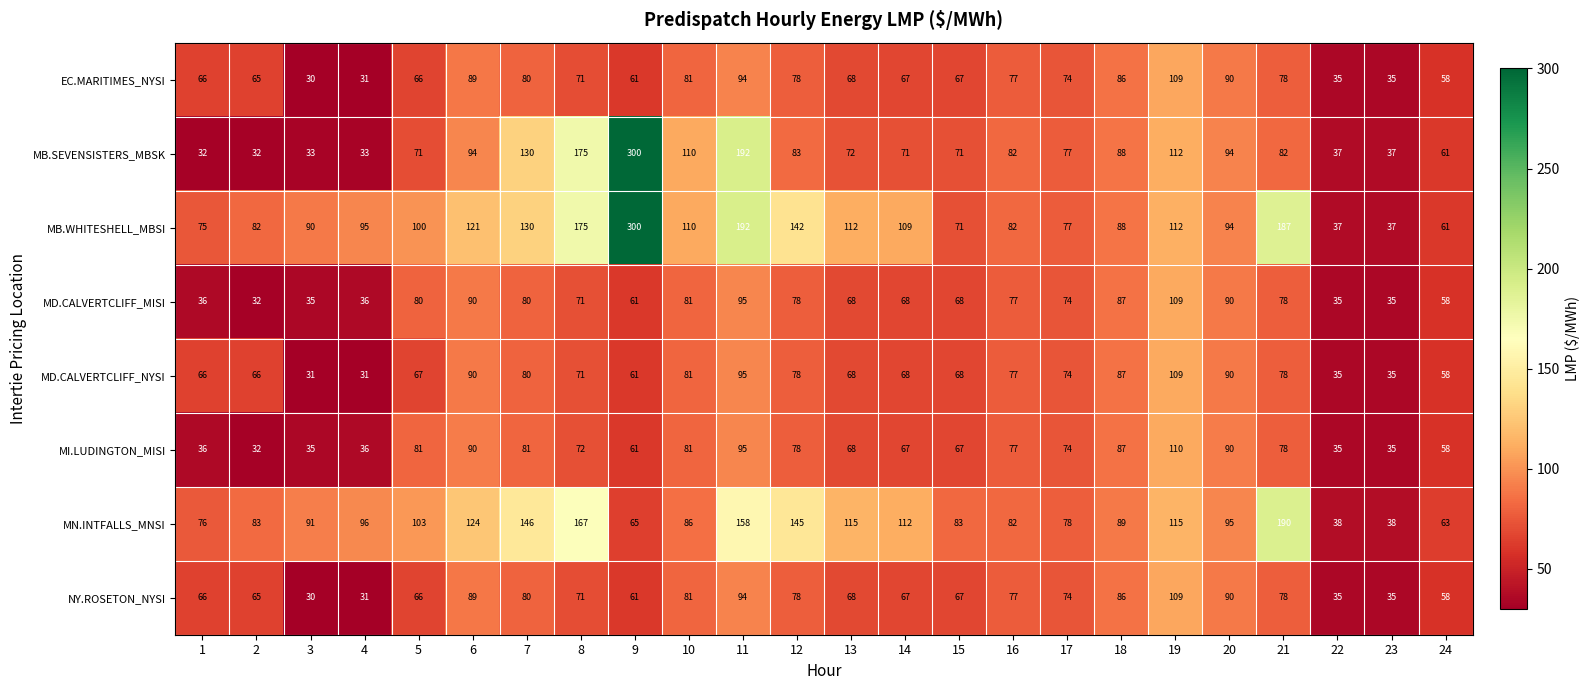

Is it true that MB.SEVENSISTERS_MBSK equals 175 at 8?

True